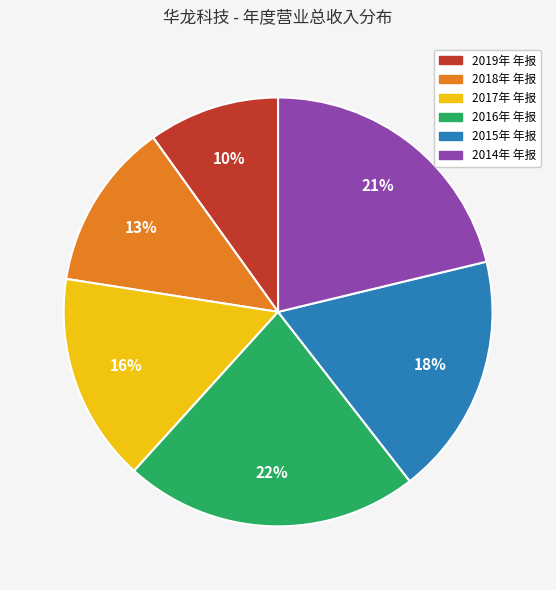

True or false: 2018年 年报 accounts for 6% of the total.

False